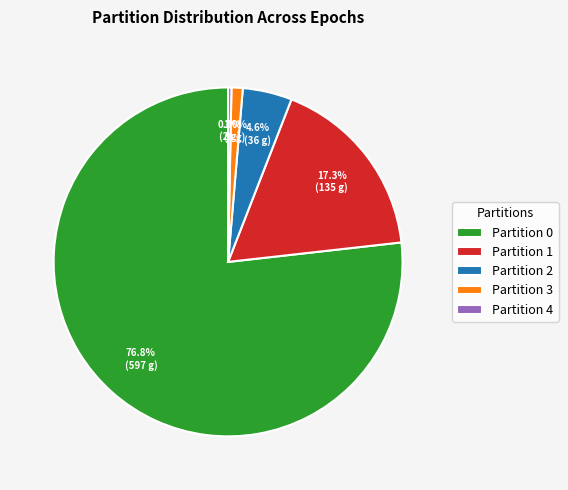

How much of the chart is everything except Partition 4?

99.7%